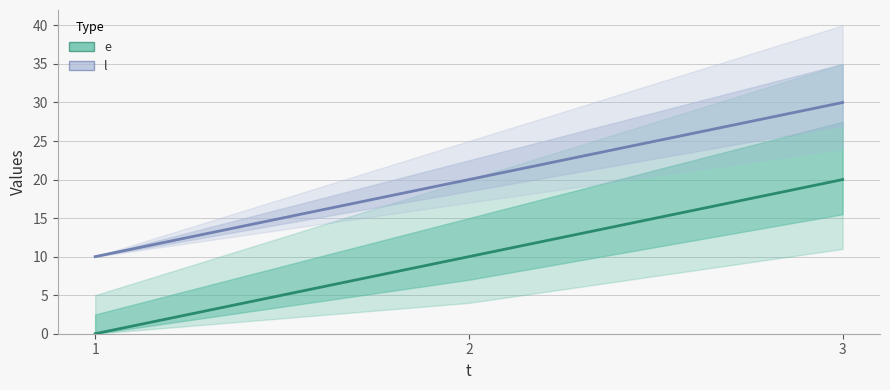

What is the difference between the second highest and minimum values in the l series?

10